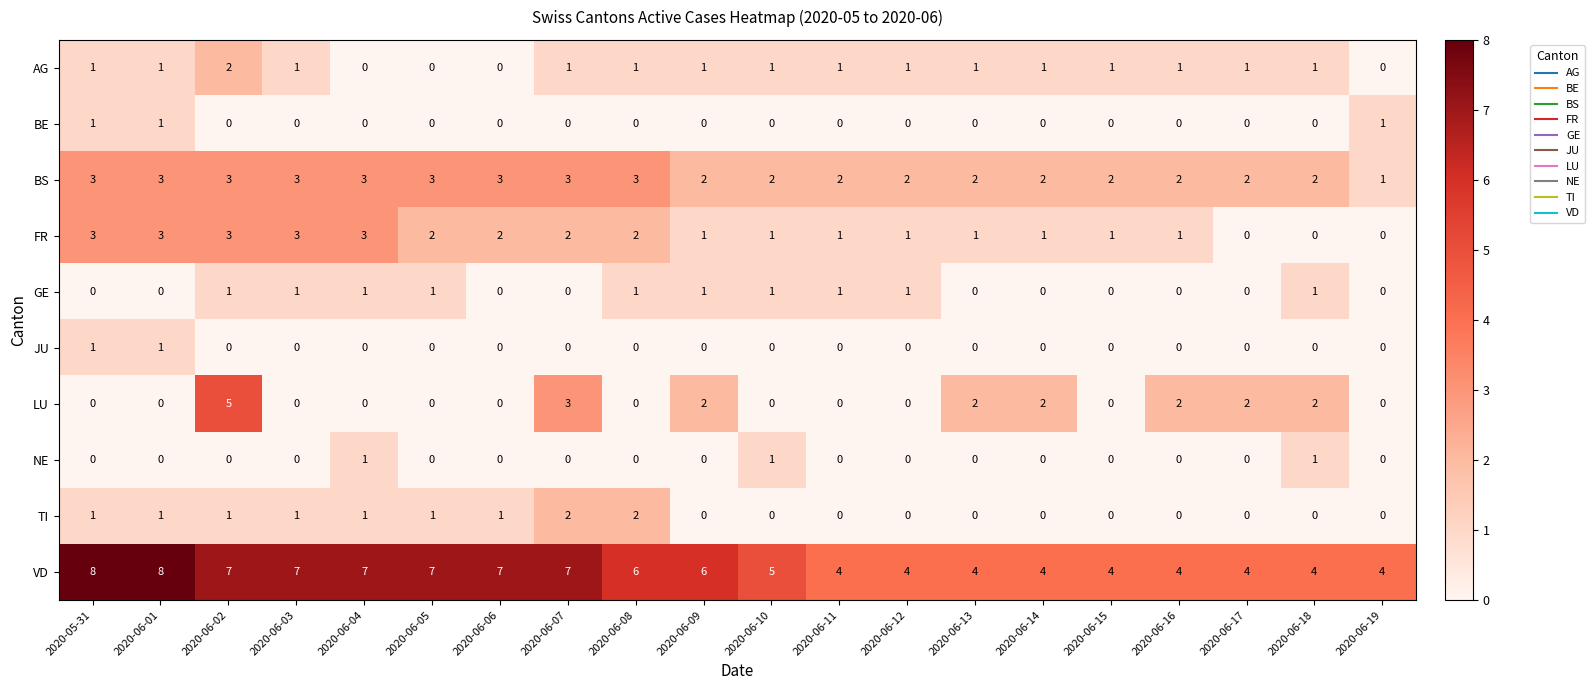

What is the difference between the maximum and minimum values in the FR series?

3